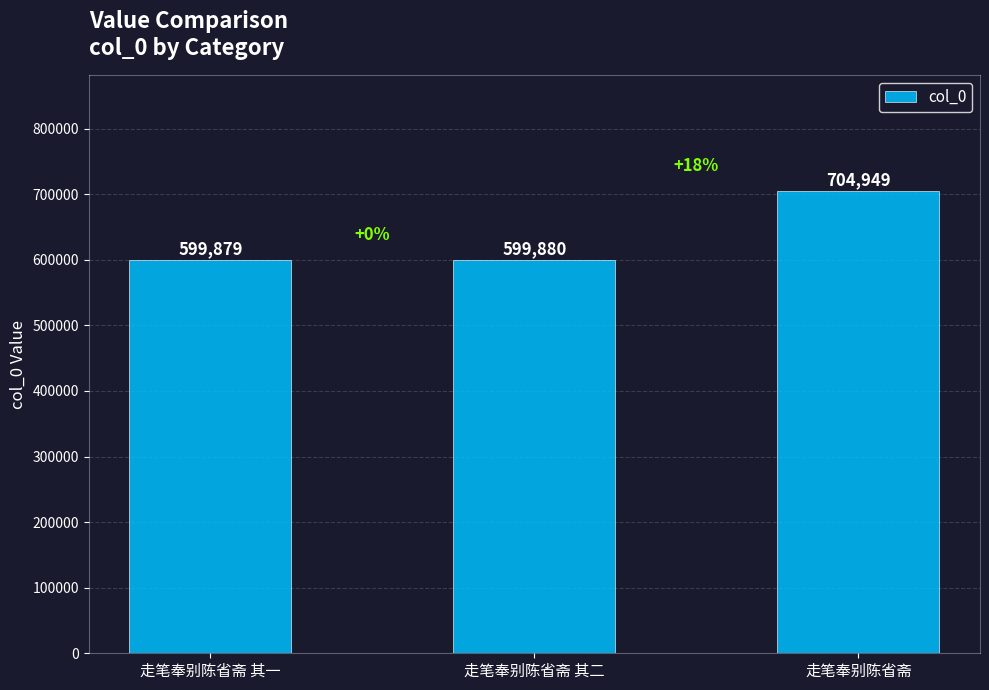

The value at 走笔奉别陈省斋 is 704949. True or false?

True